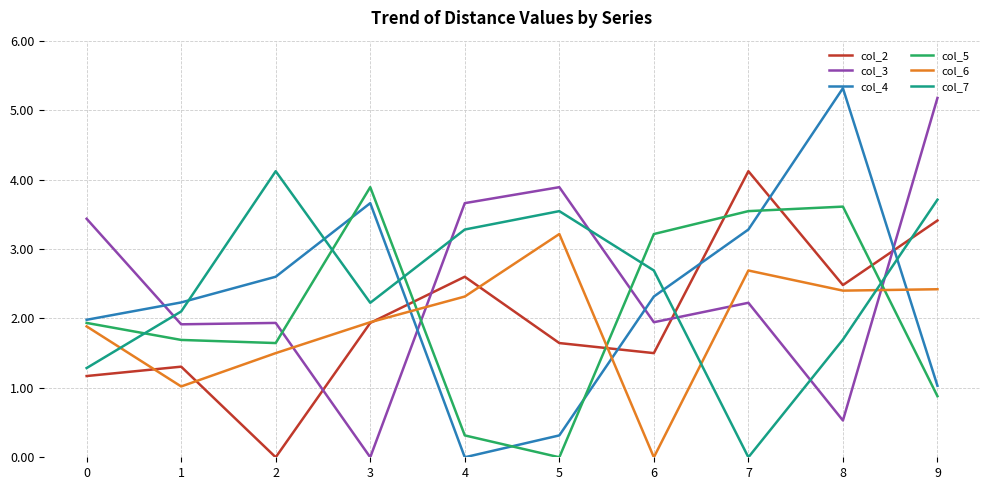

Which series ends up on top after the final intersection of col_6 and col_4?

col_6